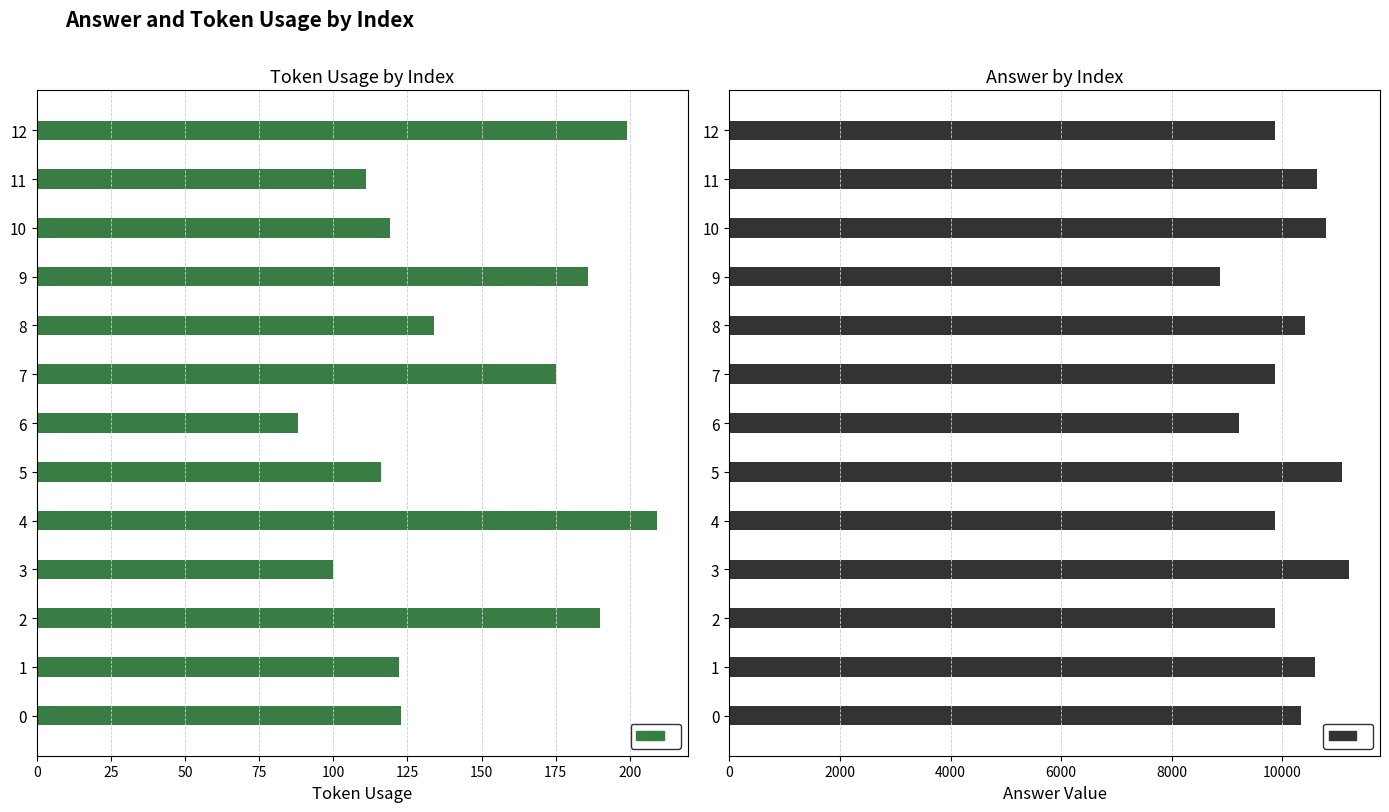

At 9, list the series in order from largest to smallest.

answer, token_usage